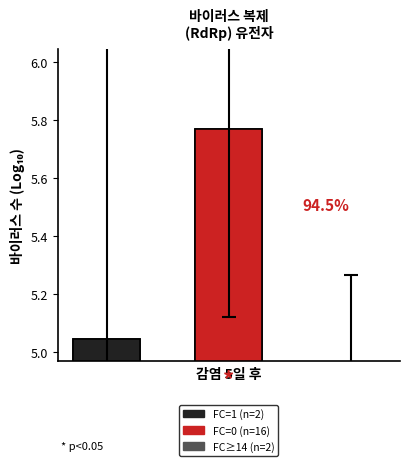

The chart shows a value of 5.0 at 0. True or false?

True